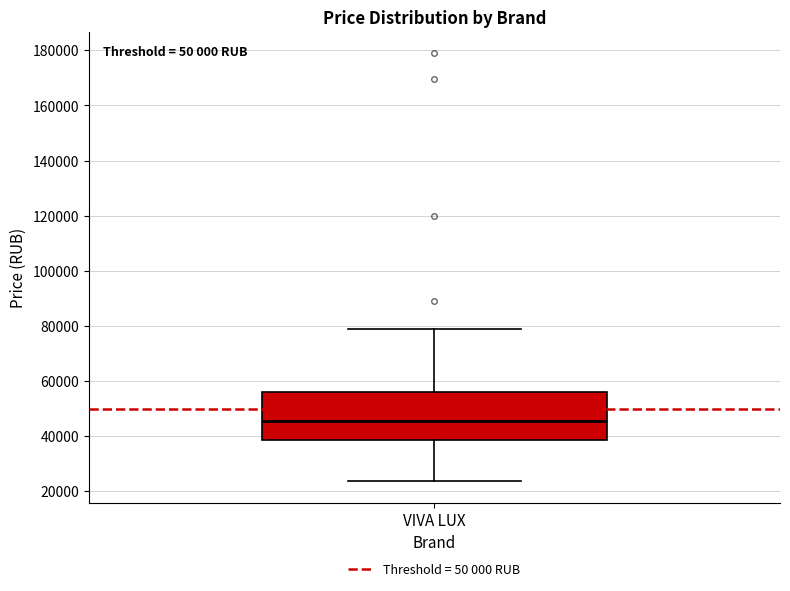

Where does the median line of the box for VIVA LUX sit on the y-axis? The values are not printed on the chart, so give them approximately, as read against the axis.

46000